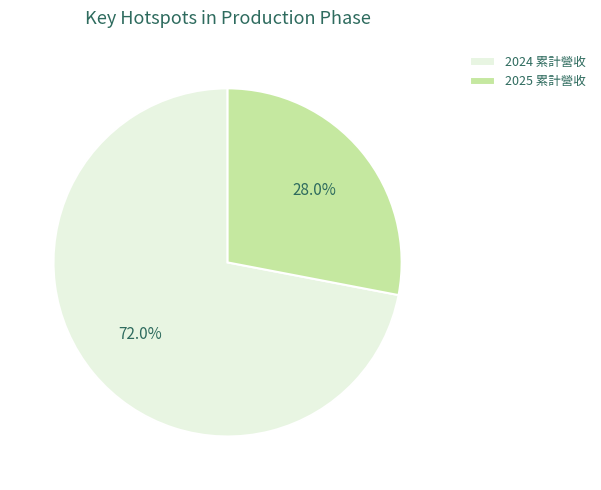

Rank the categories by value from lowest to highest.

2025 累計營收, 2024 累計營收